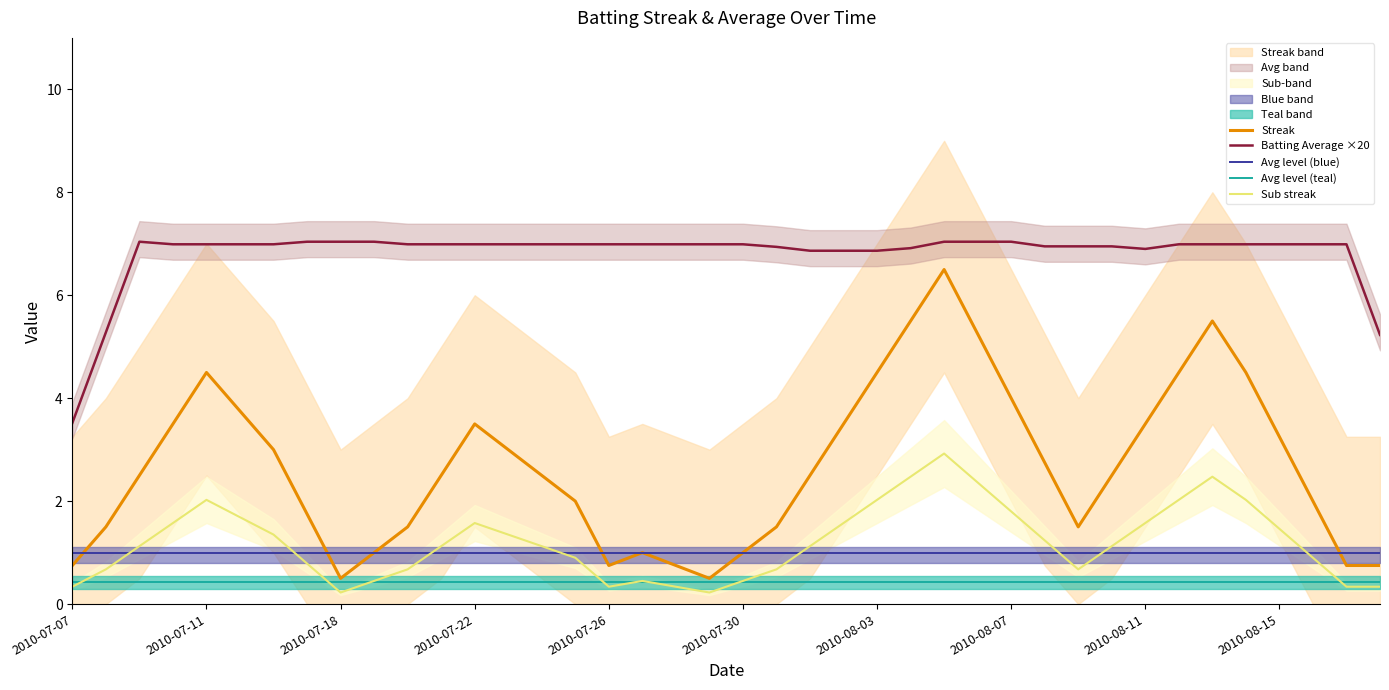

What is the maximum value shown in the chart?

7.0